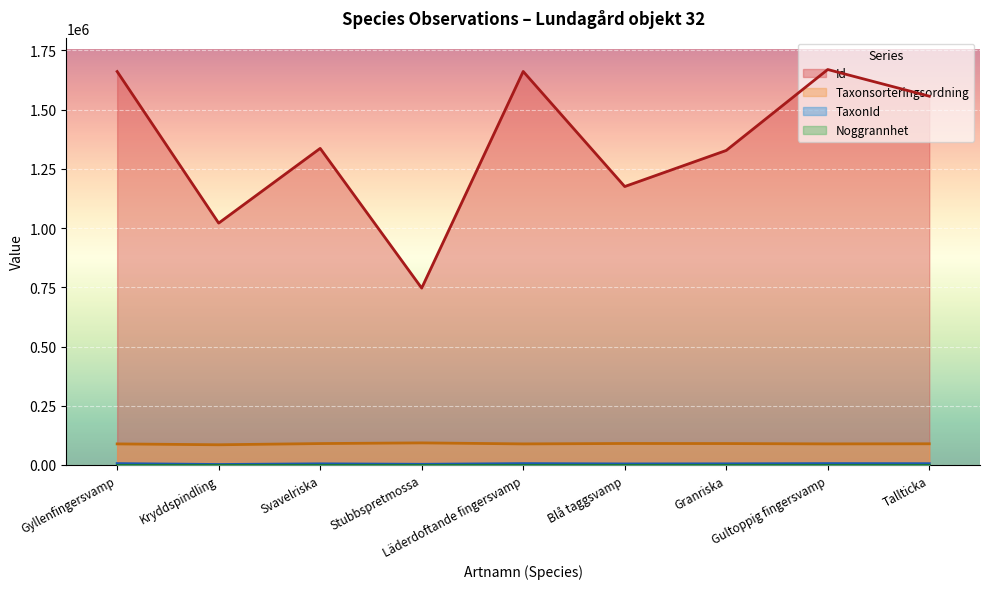

Read the Id value at Tallticka, to the nearest 10.

1556810